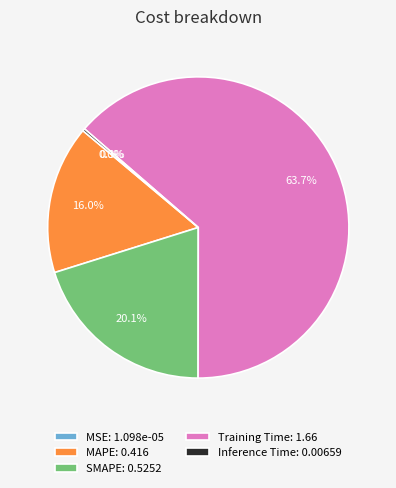

Is there any slice that represents more than half of the pie?

Yes